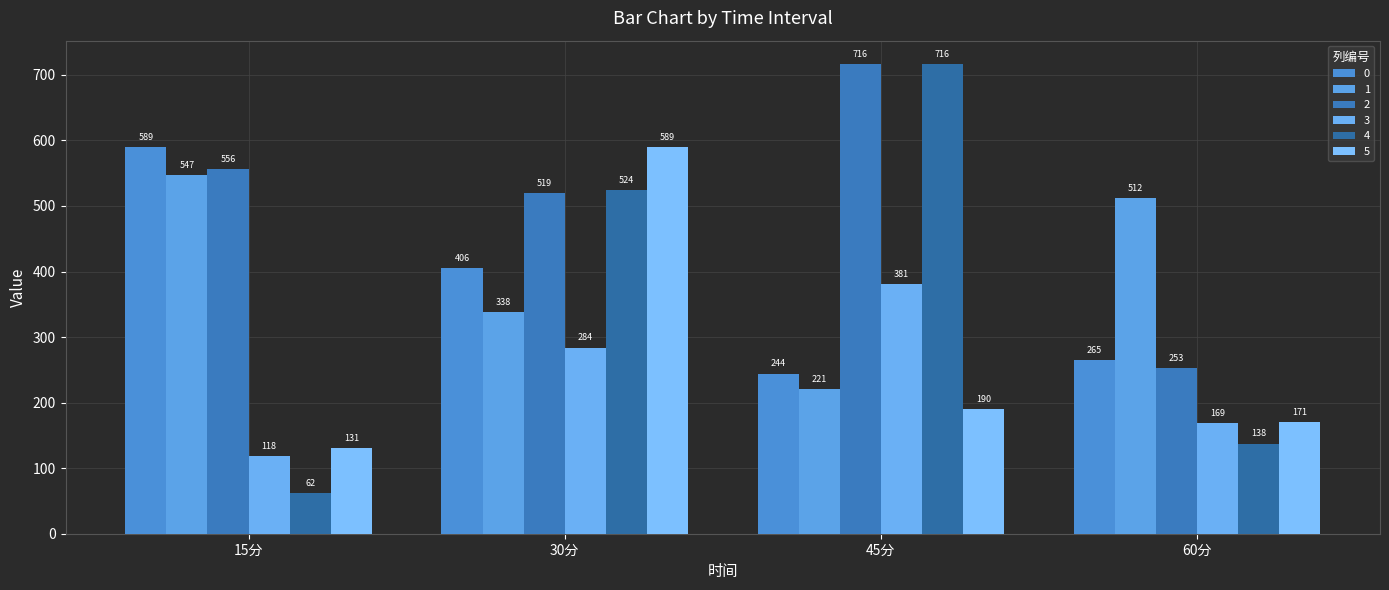

What is the total value across all series at 30分?

2660.0